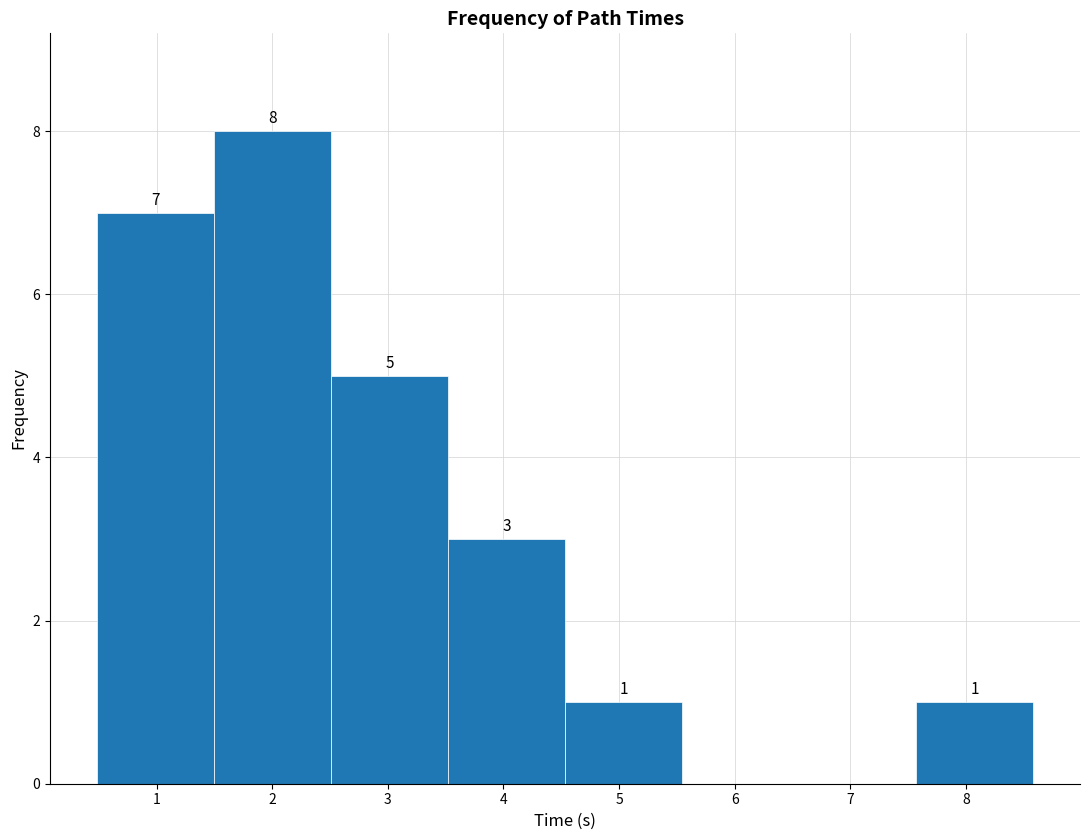

Over which range of the x-axis is the bar tallest?

1.5 to 2.5